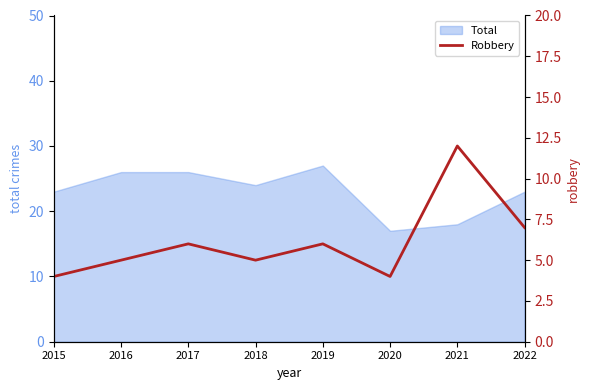

Where does the data first go above 6?

2021